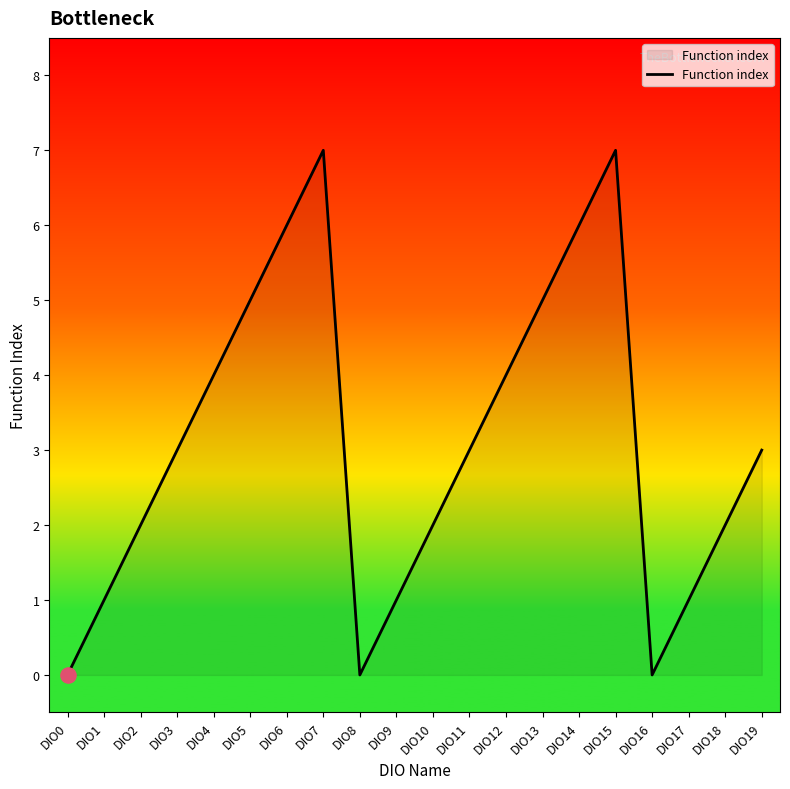

Which has a higher value, DIO14 or DIO0?

DIO14